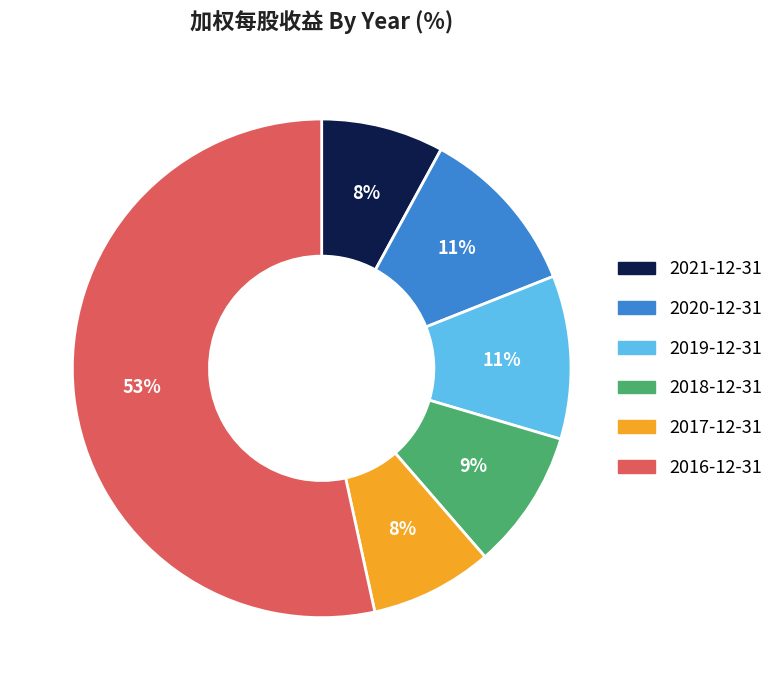

Is it true that 2021-12-31 is 1% of the pie?

False